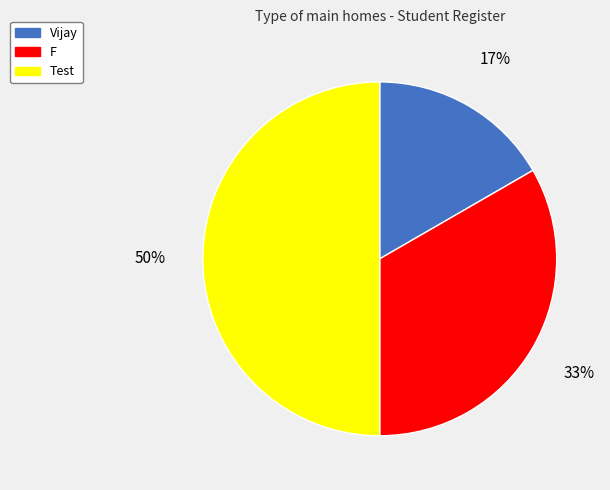

Count the number of slices in the pie.

3